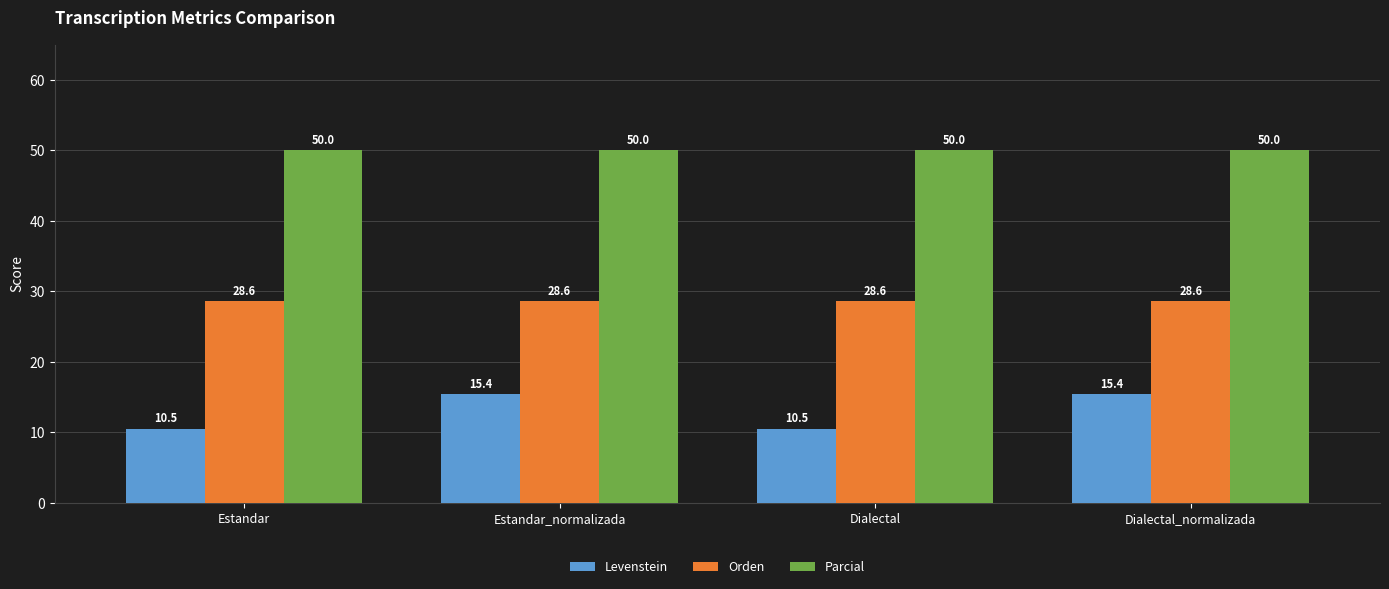

Which series has the widest spread of values?

Levenstein